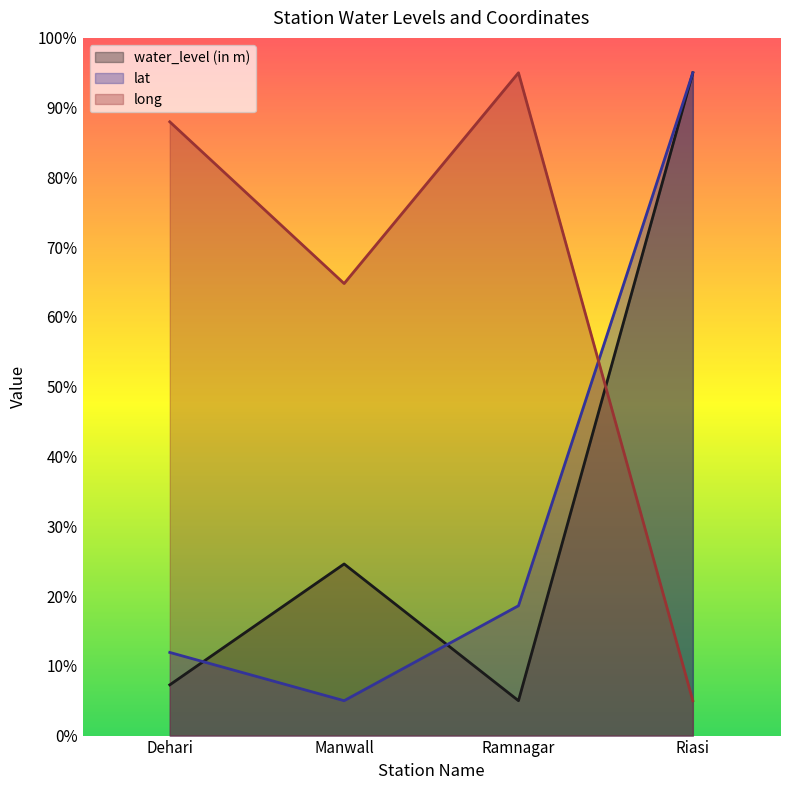

What is the label of the 4th point from the right?

Dehari